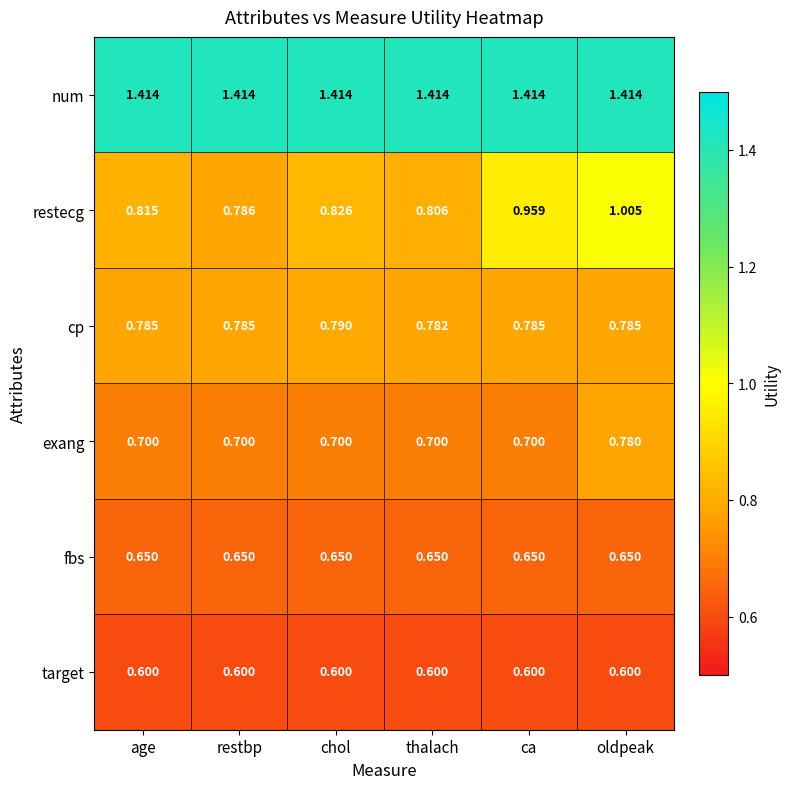

Which series has the largest range (max minus min)?

restecg